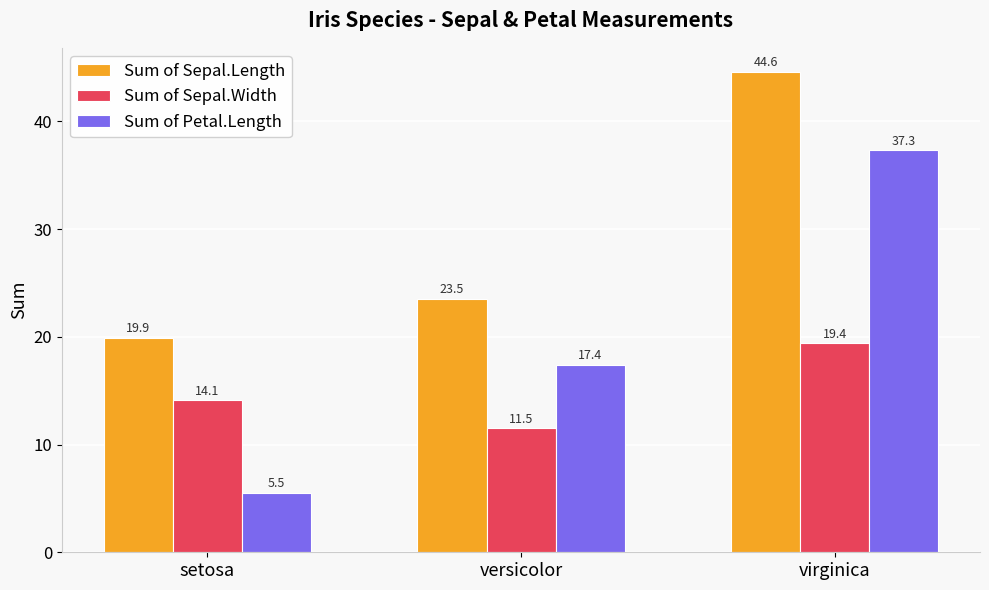

How many series are shown in this chart?

3